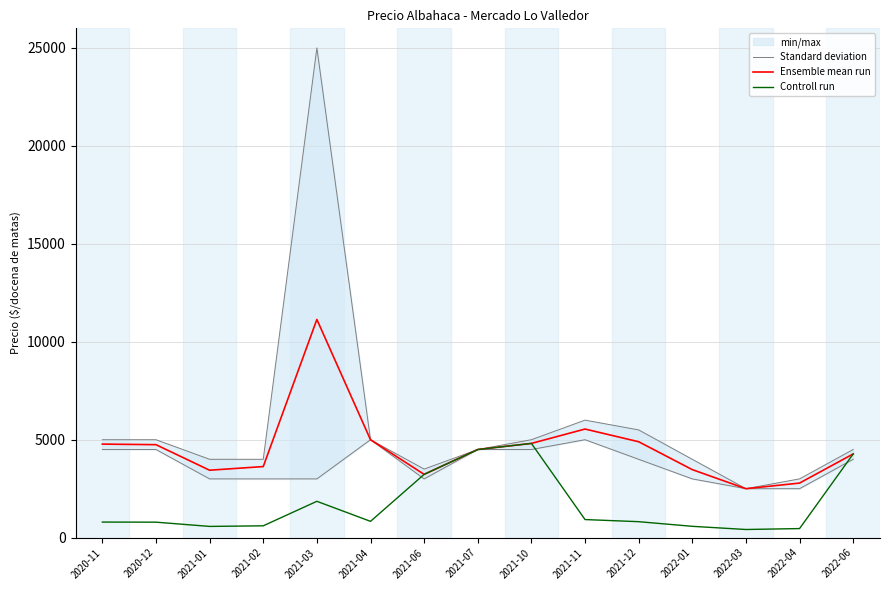

Reading left to right, list all the values displayed in this chart.

Standard deviation: 4500	4500	3000	3000	3000	5000	3000	4500	4500	5000	4000	3000	2500	2500	4000
Ensemble mean run: 4776	4747	3443	3629	11139	5000	3231	4500	4811	5545	4897	3473	2500	2786	4273
Controll run: 796	791	574	605	1856	833	3231	4500	4811	924	816	579	417	464	4273